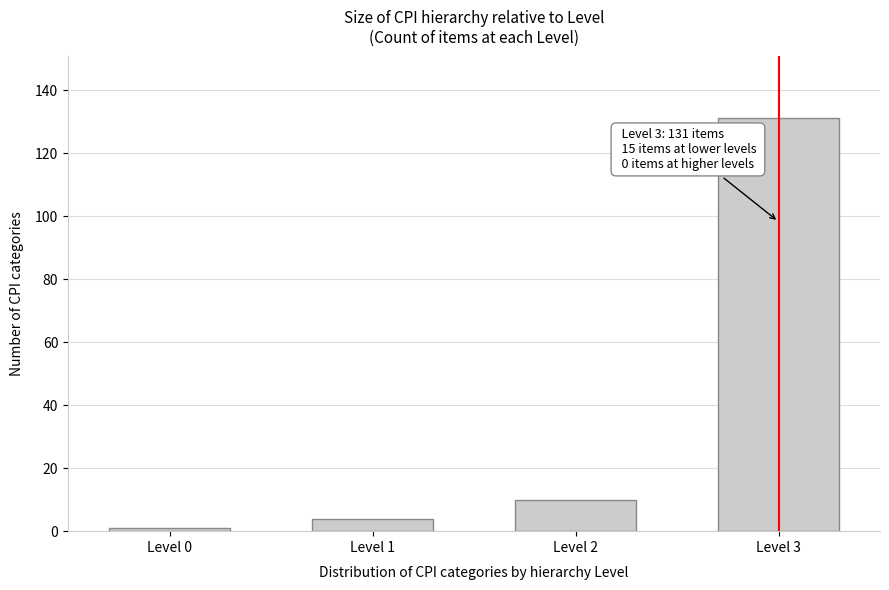

Reading left to right, extract all data points from this chart.

1	4	10	131